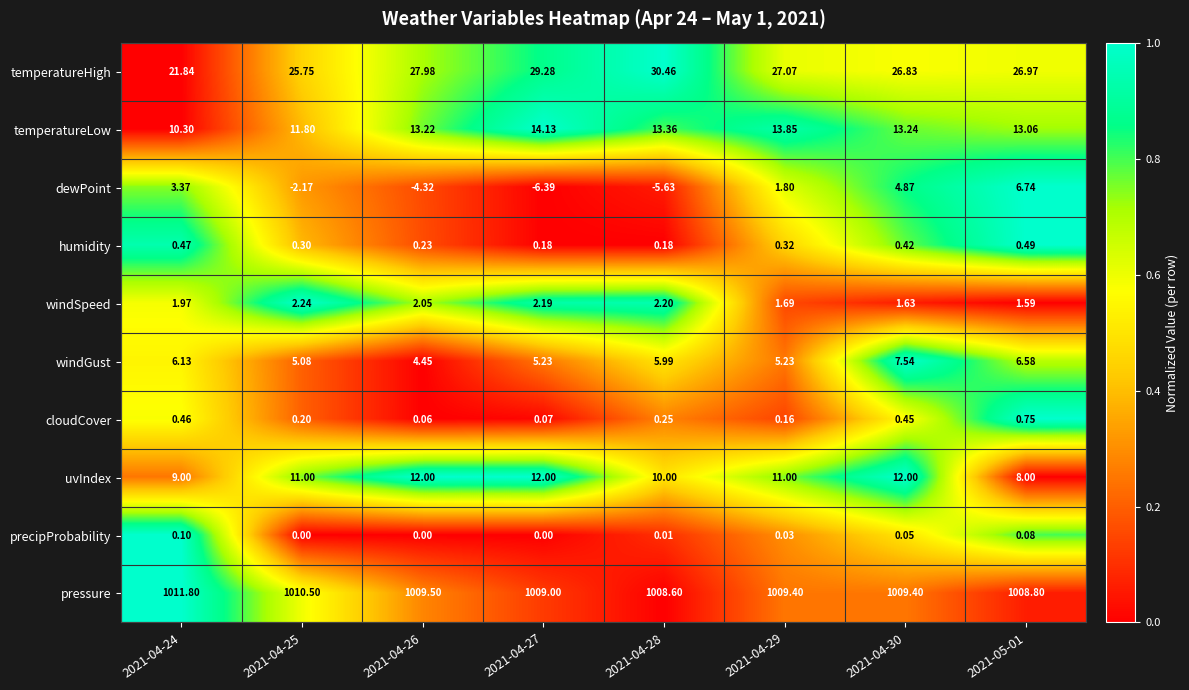

What is the difference between the highest and lowest values at 2021-04-26?

1013.8